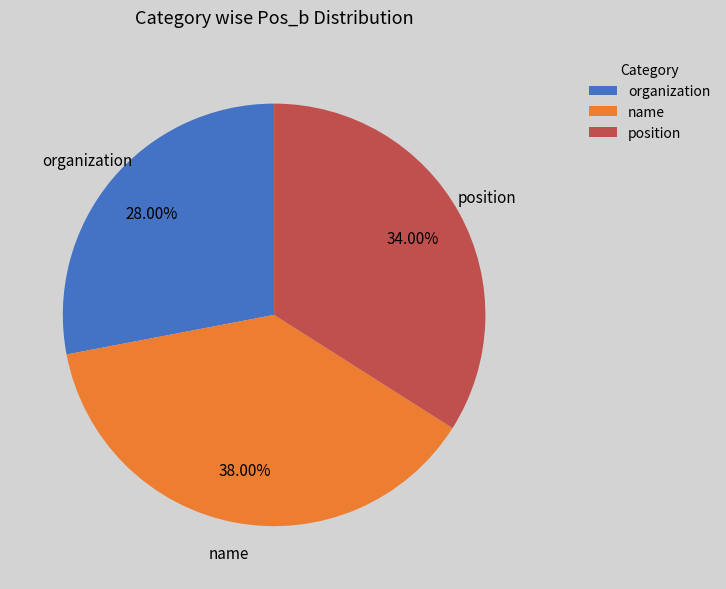

How many slices are in this pie chart?

3